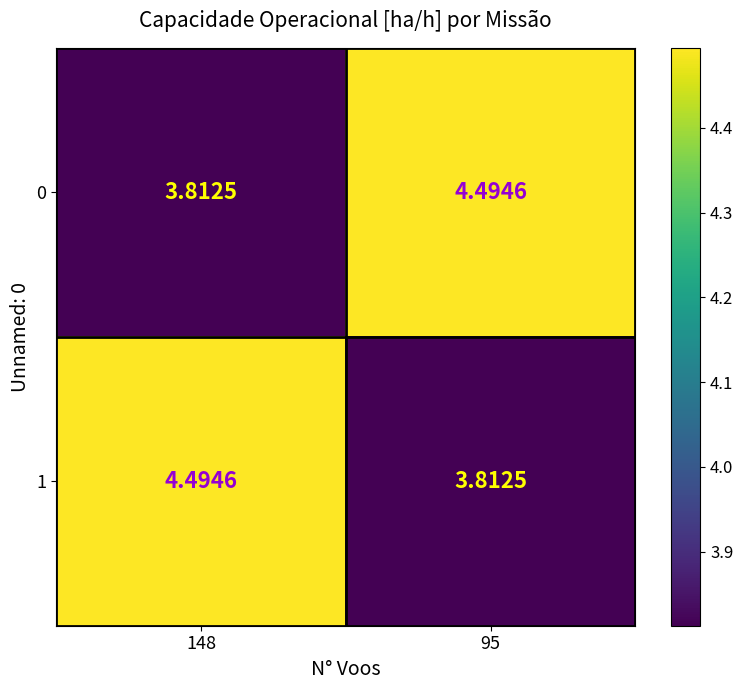

Is the value of 1 at 148 greater than the value of 0 at 148?

Yes